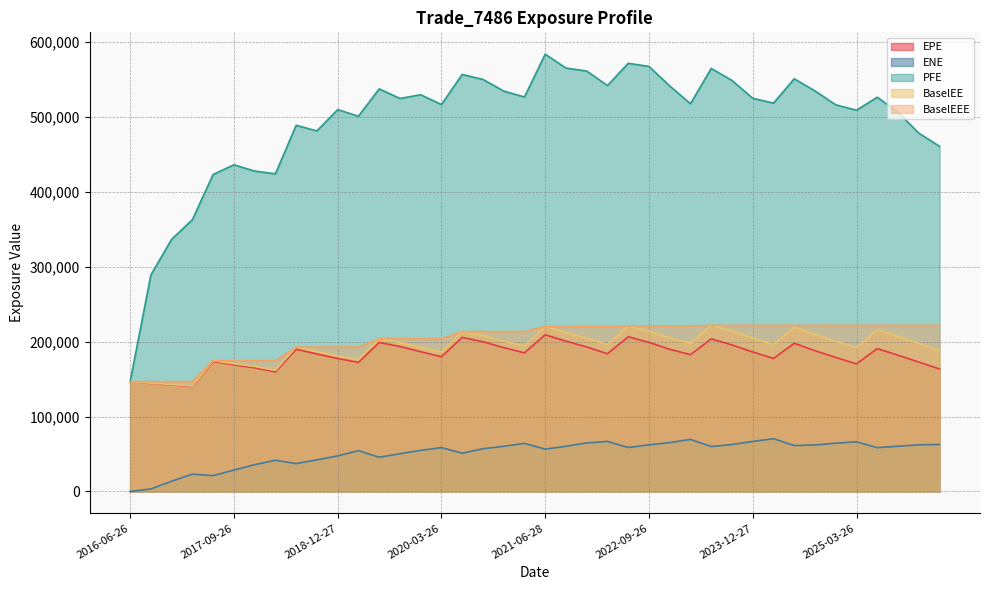

How many values in ENE are above zero?

39